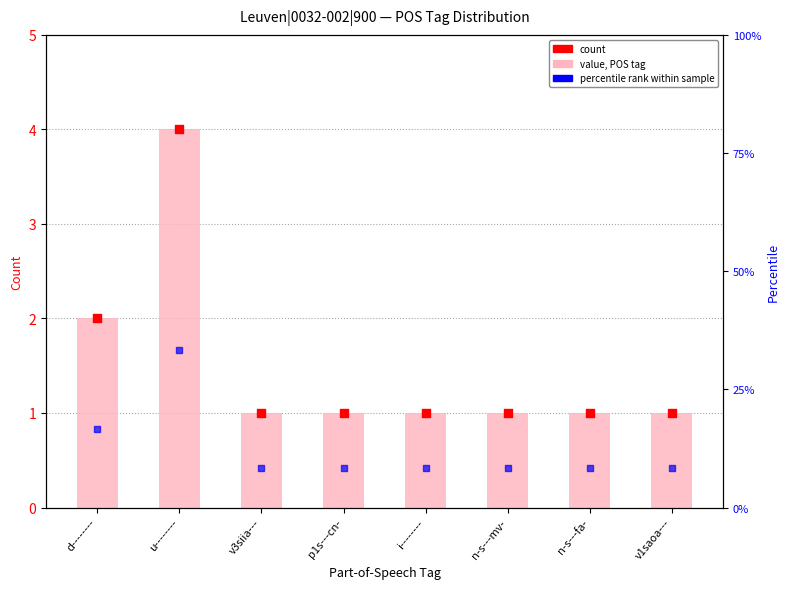

Which series has the largest Y range (max minus min)?

percentile rank